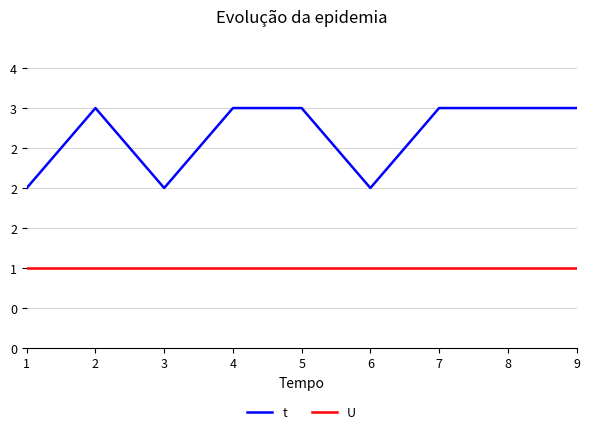

Which has a higher value, 9 or 7?

9